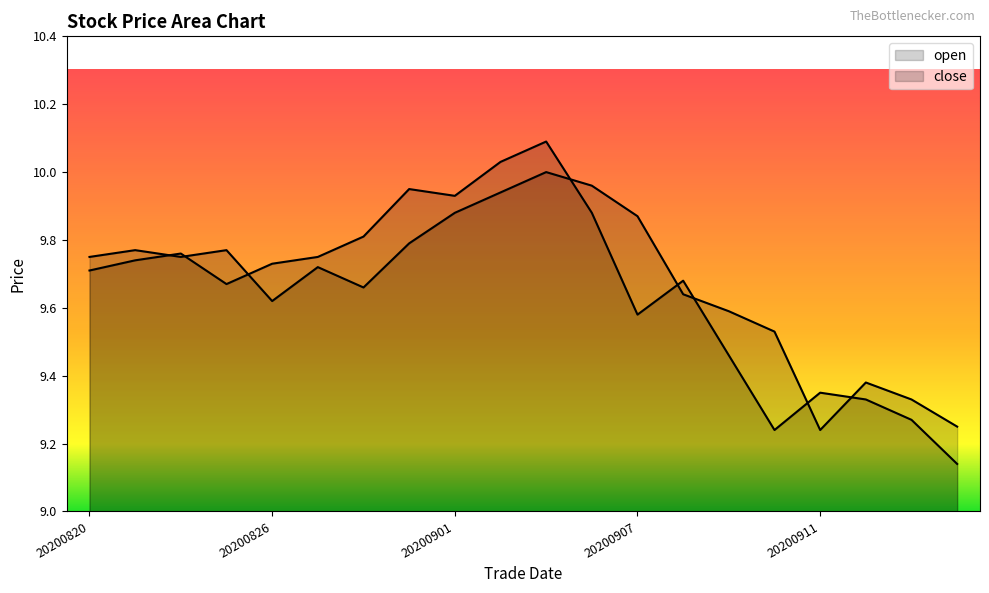

How many lines are shown in the chart?

2